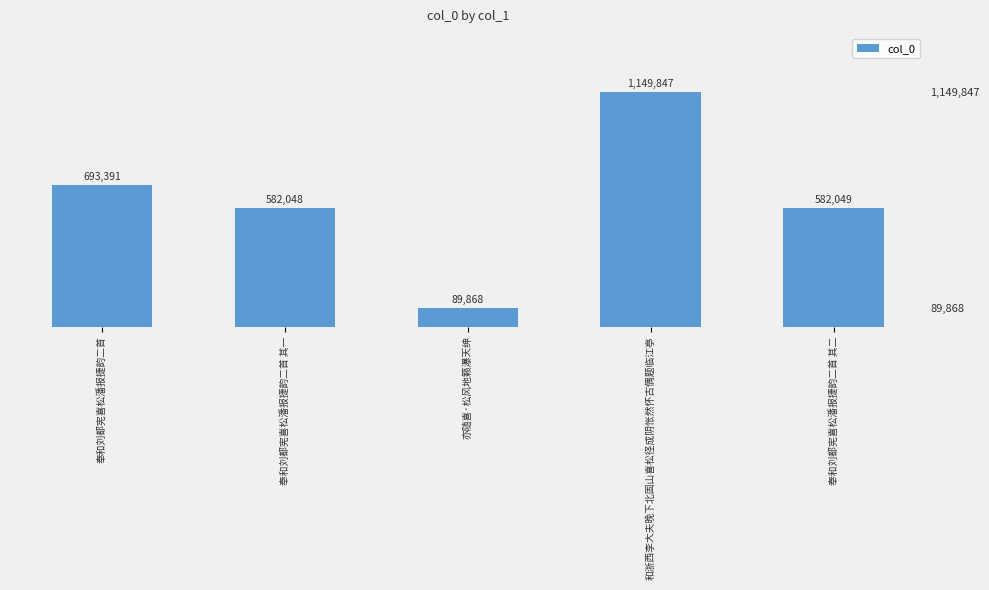

At which category does the chart reach its peak across all series?

和浙西李大夫晚下北固山喜松径成阴怅然怀古偶题临江亭